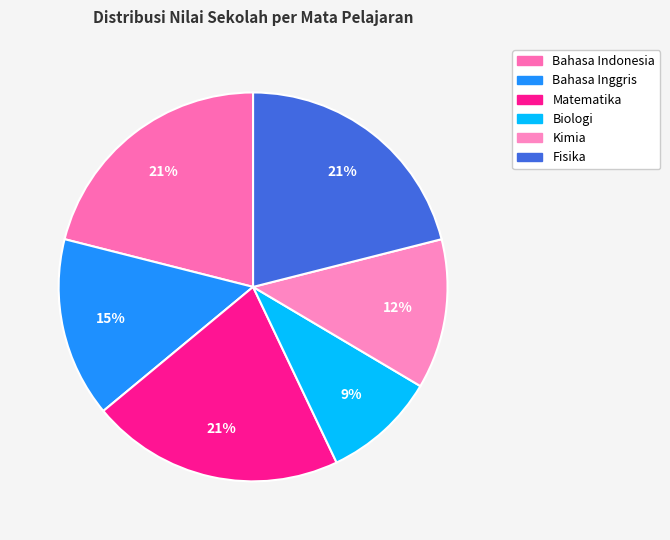

Does any single category account for the majority?

No